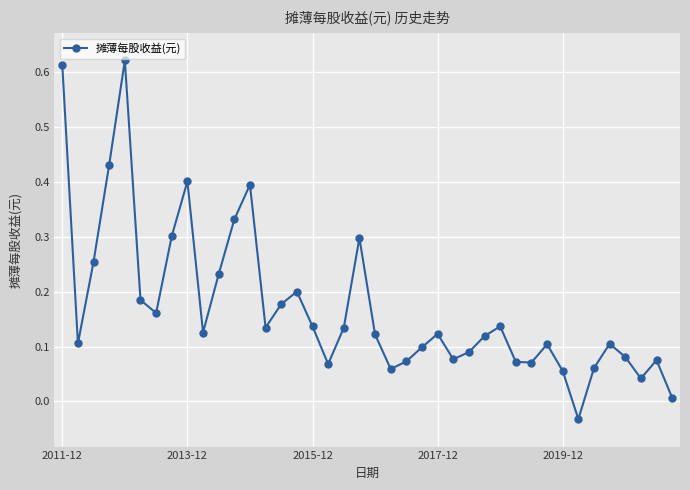

True or false: there are more than 2 points higher than both neighbors.

True